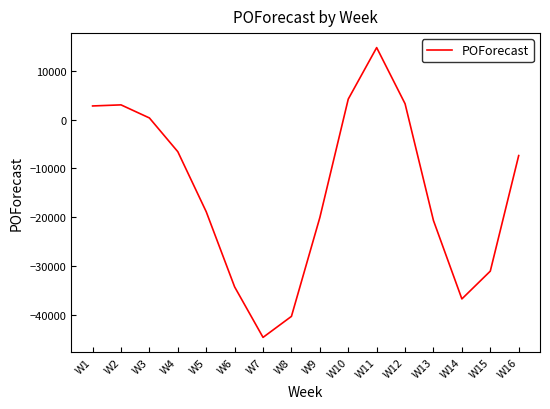

What is the change in value from W13 to W16?

+13341